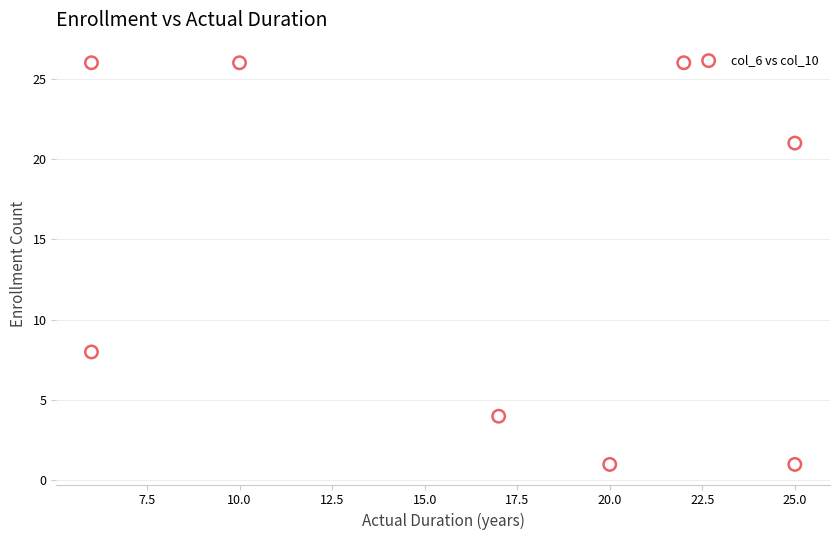

What is the average Y value?

14